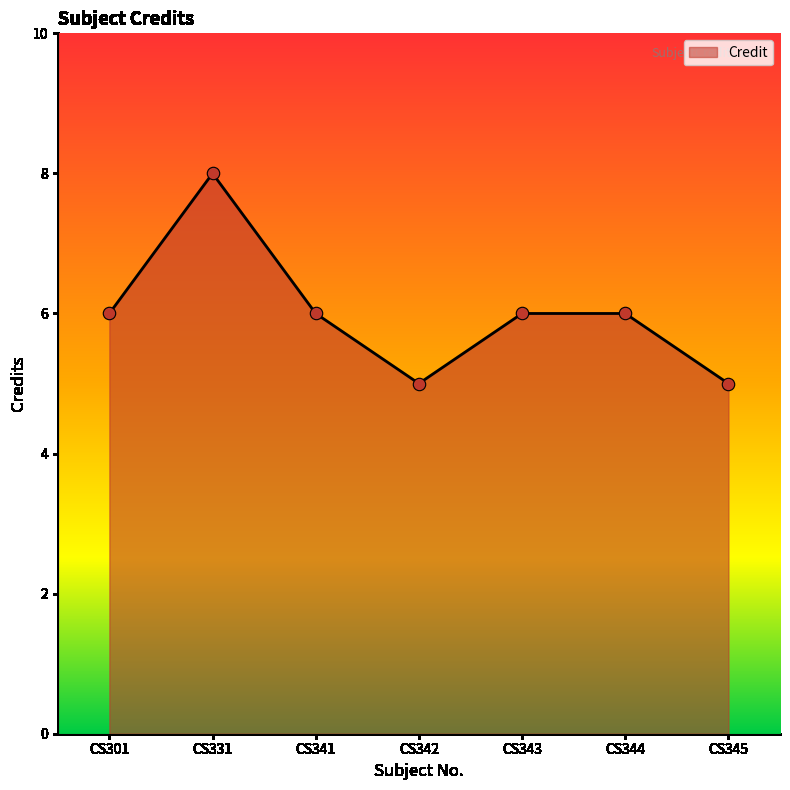

What is the change in value from CS331 to CS342?

-3